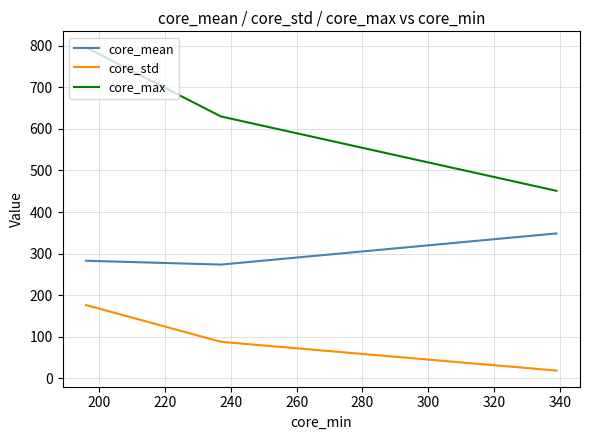

The value of core_mean at 180 is 221.1. True or false?

False